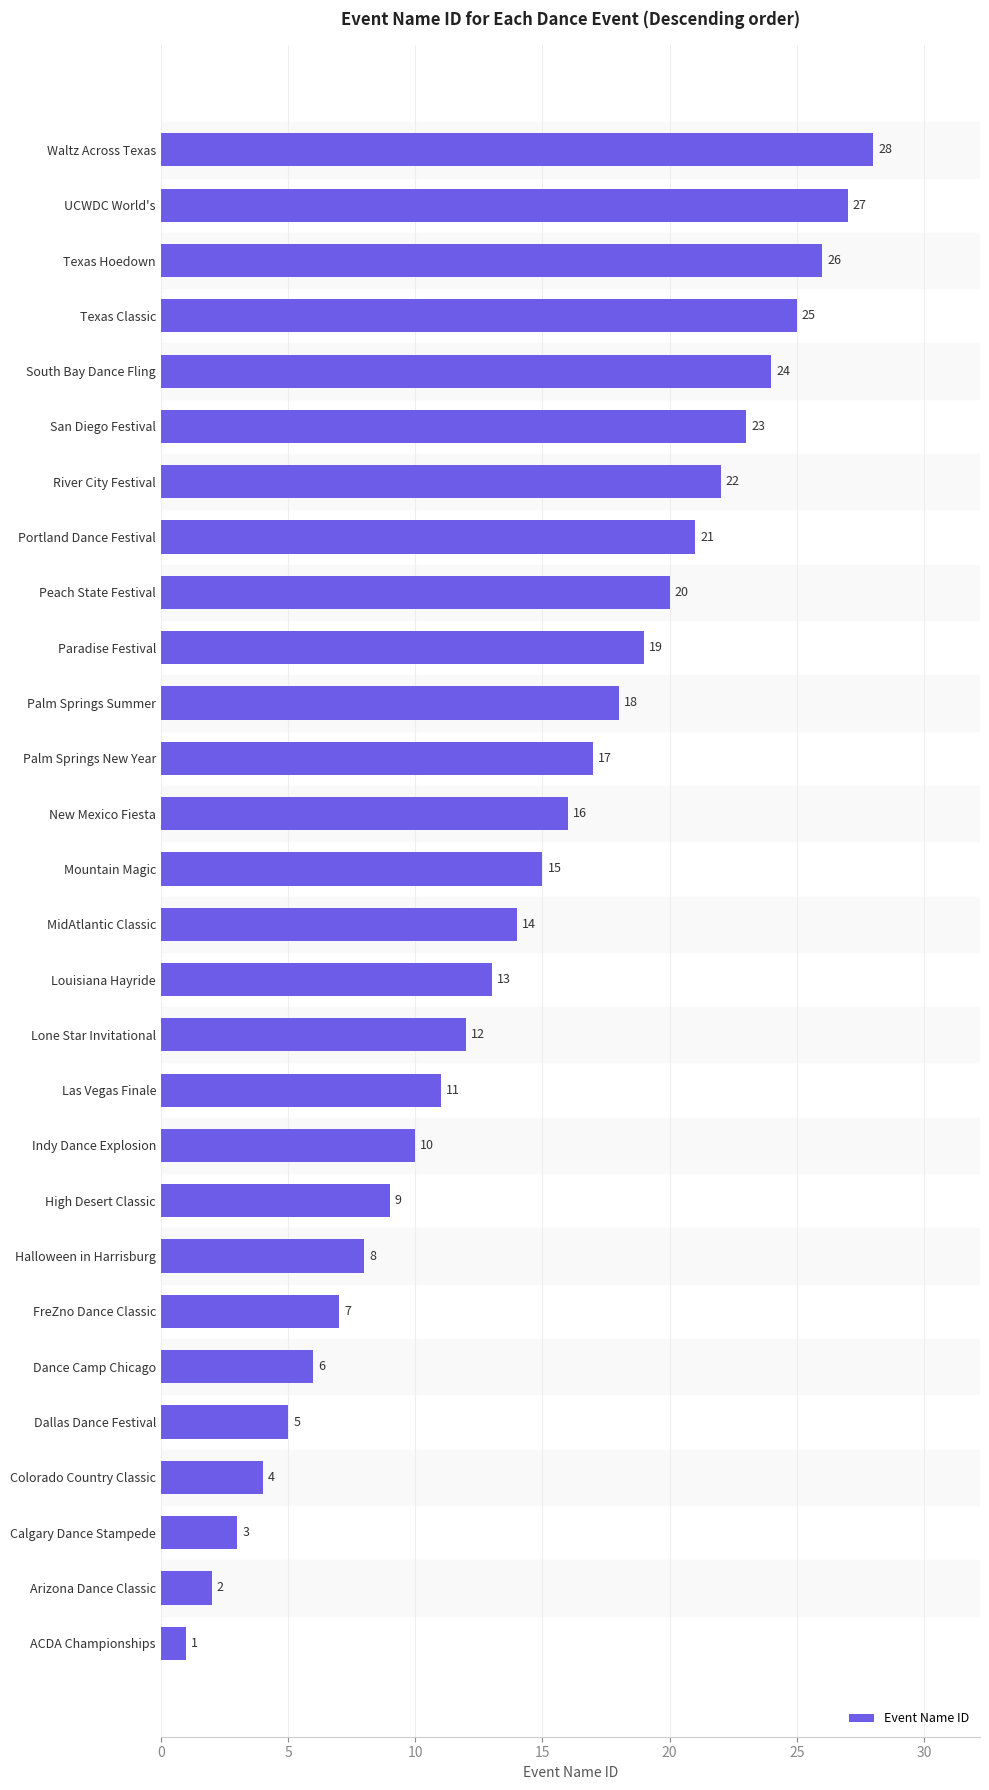

The value at Paradise Festival is 19. True or false?

True